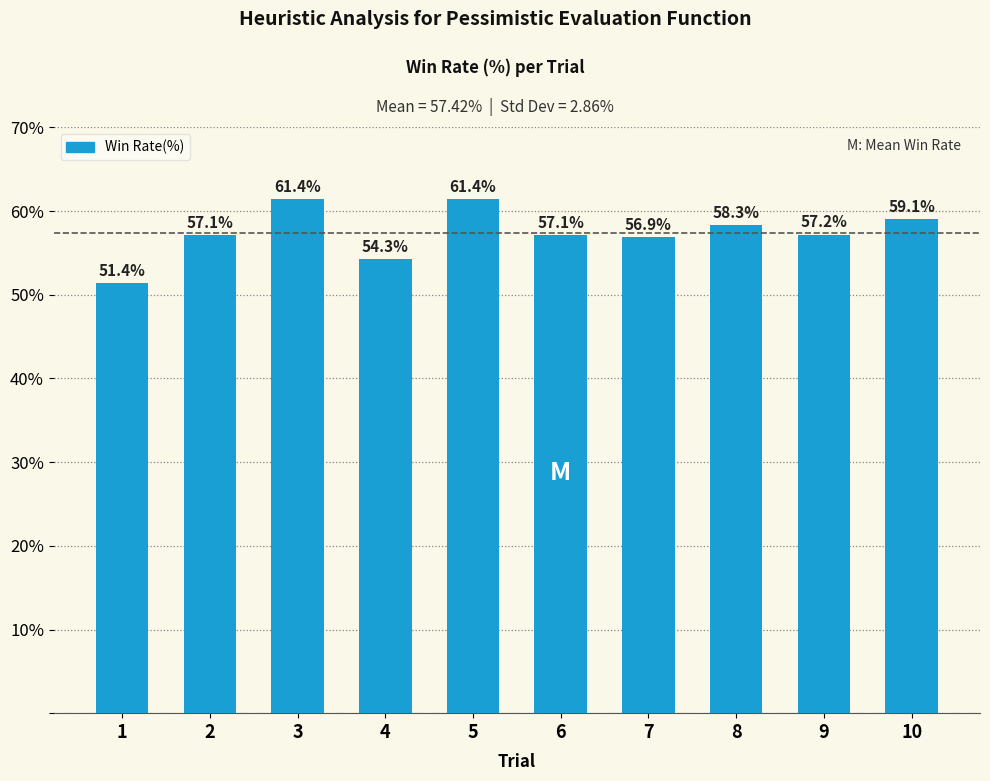

What is the change in value from 7 to 8?

+1.4